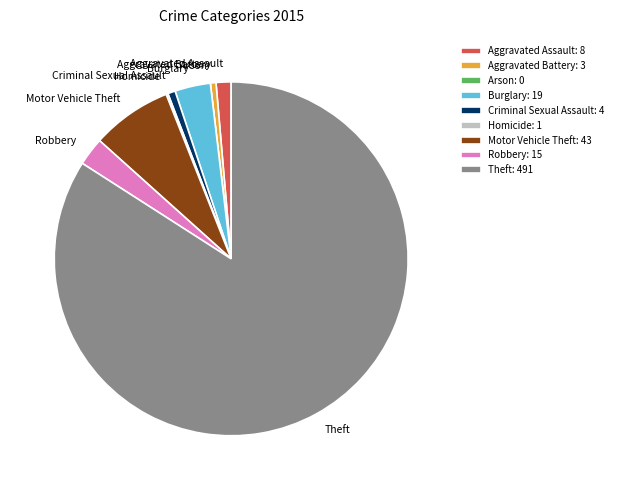

Which category has the biggest portion of the pie?

Theft